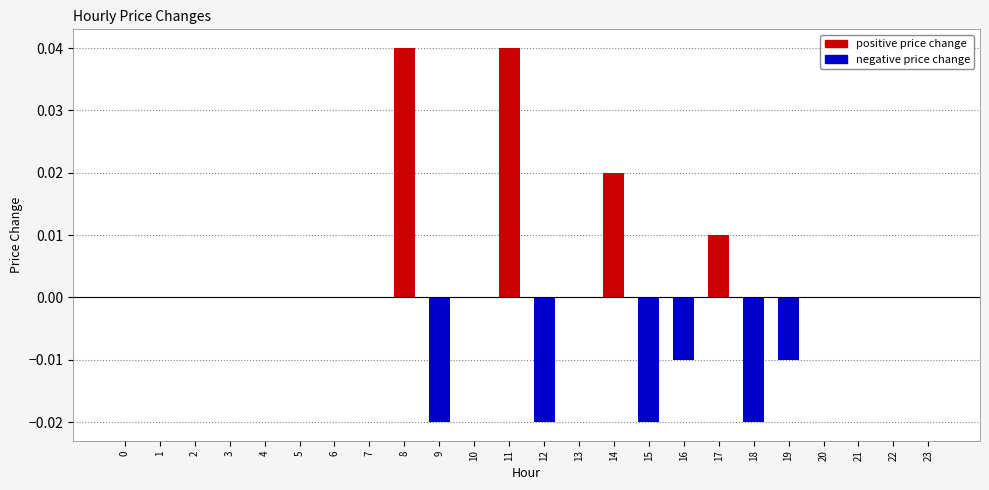

The value of negative price change at 16 is -0.0. True or false?

True